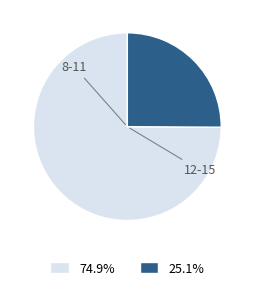

Is there a majority slice in this chart?

Yes